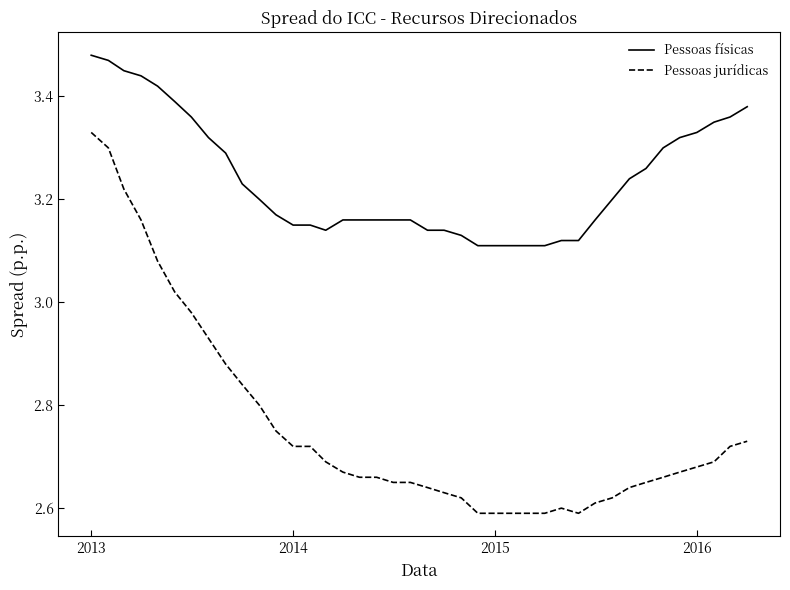

Rank the series by their maximum value, from lowest to highest.

Pessoas jurídicas, Pessoas físicas